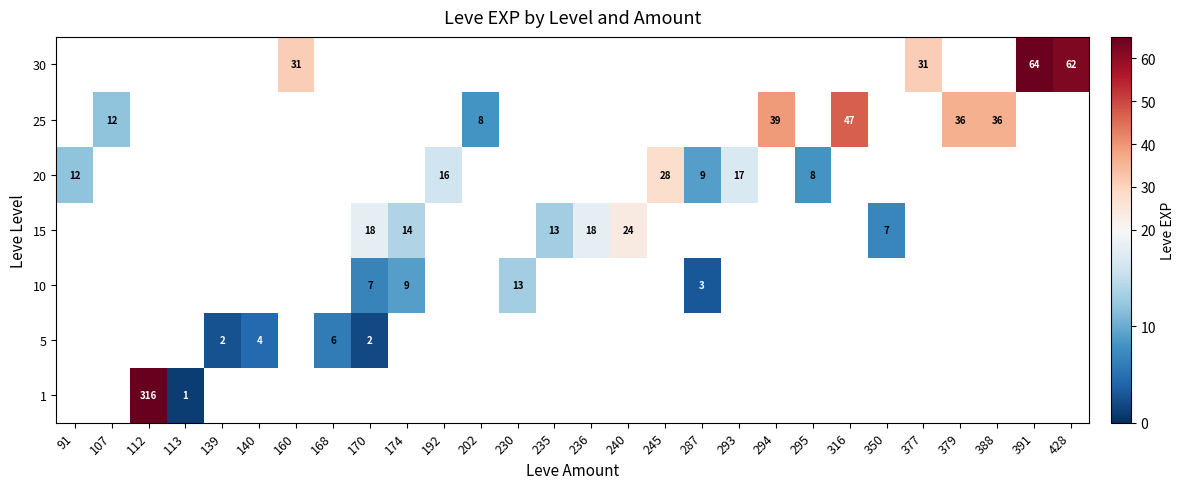

True or false: 15 has a value of 18.0 at 236.

True